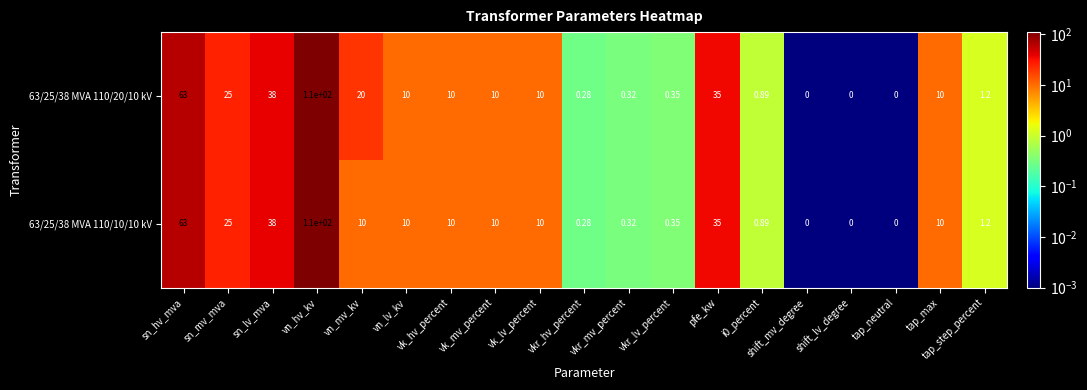

Is the value of 63/25/38 MVA 110/10/10 kV at sn_hv_mva greater than the value of 63/25/38 MVA 110/20/10 kV at shift_mv_degree?

Yes